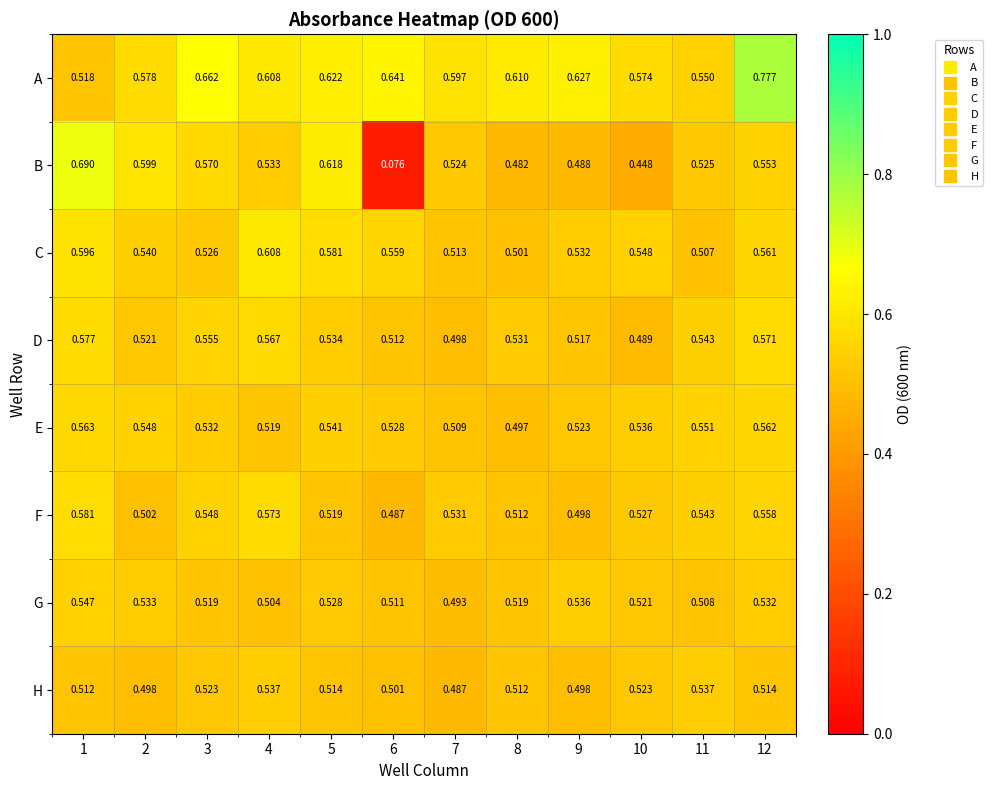

List the series in order of their peak value, highest first.

A, B, C, F, D, E, G, H